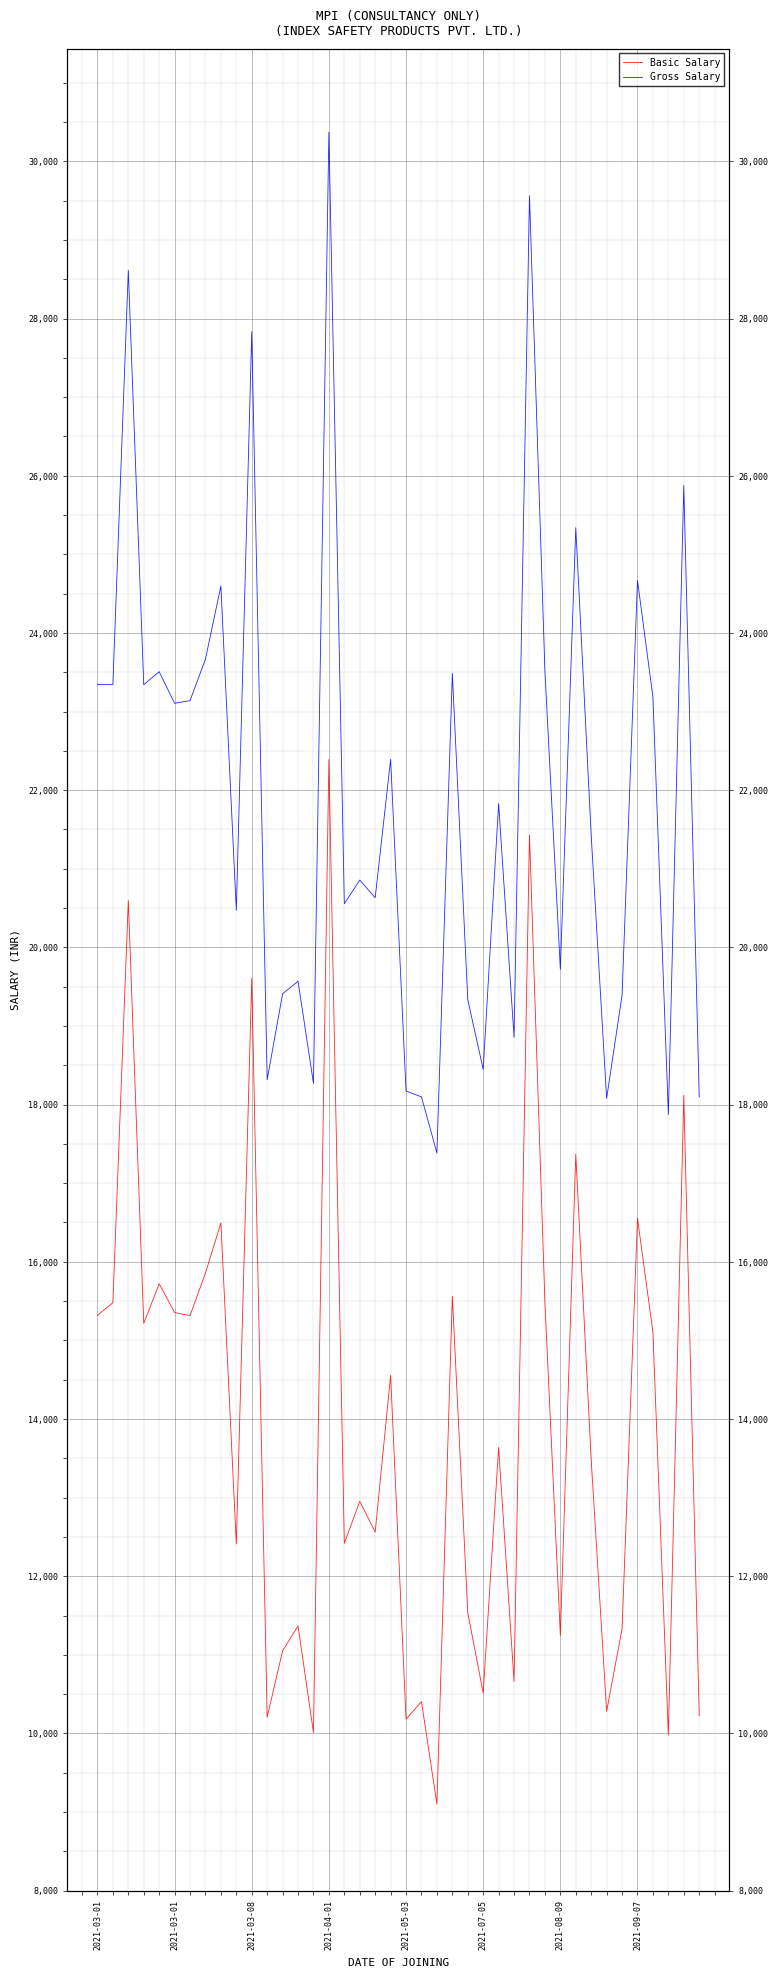

What is the difference between the highest and lowest values at 32?

7947.0